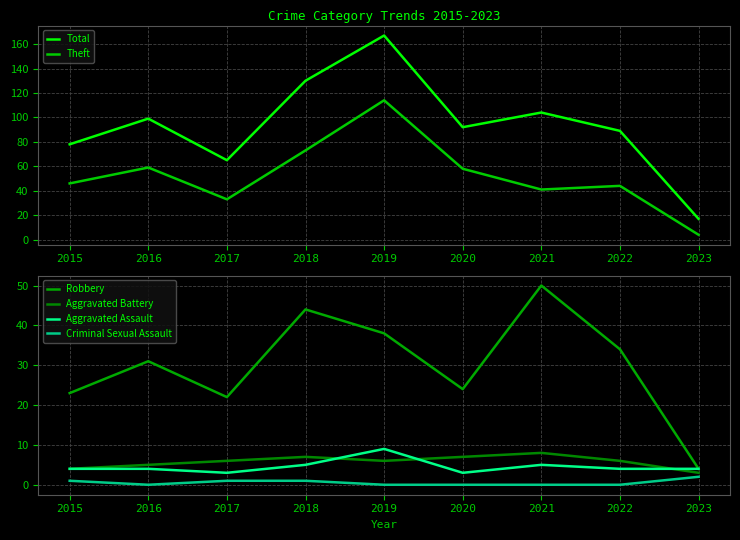

True or false: Theft and Total intersect in this chart.

False